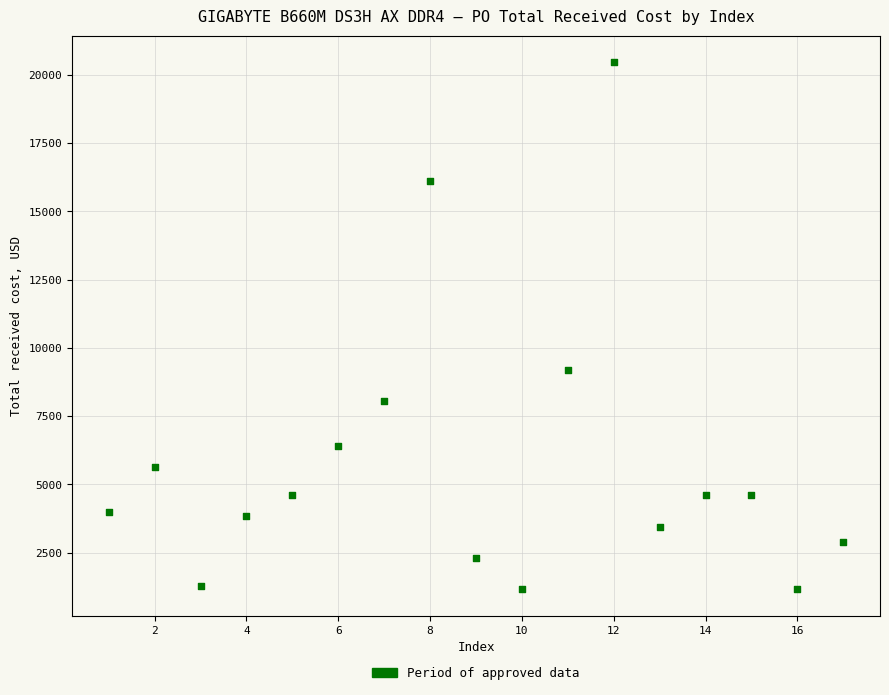

What Y value in the scatter plot is closest to 10810?

9200